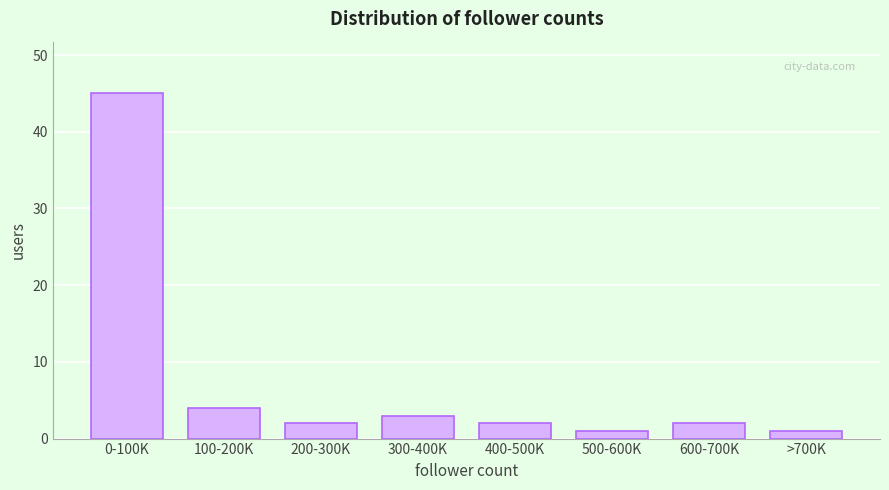

Reading left to right, what are all the values shown in this chart?

45	4	2	3	2	1	2	1